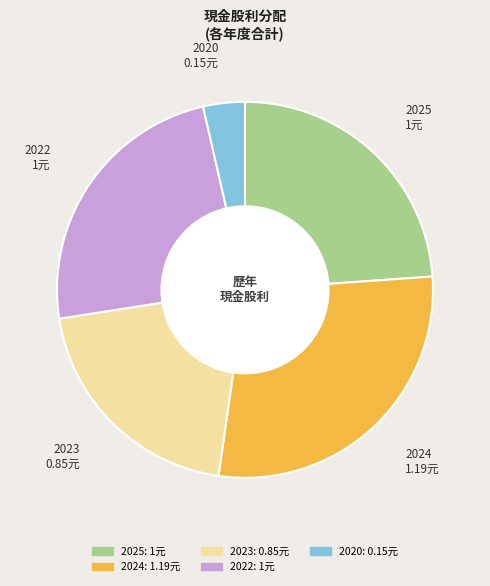

How many segments does this pie chart have?

5